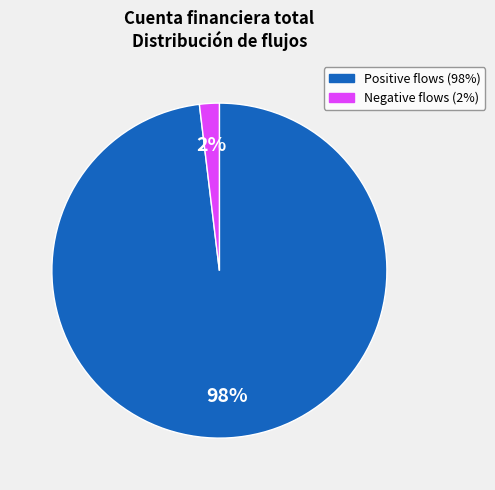

Is there a majority slice in this chart?

Yes